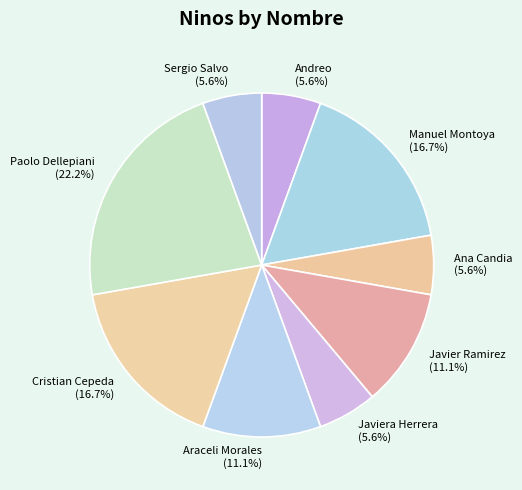

Does Ana Candia (5.6%) represent more than half of the total?

No